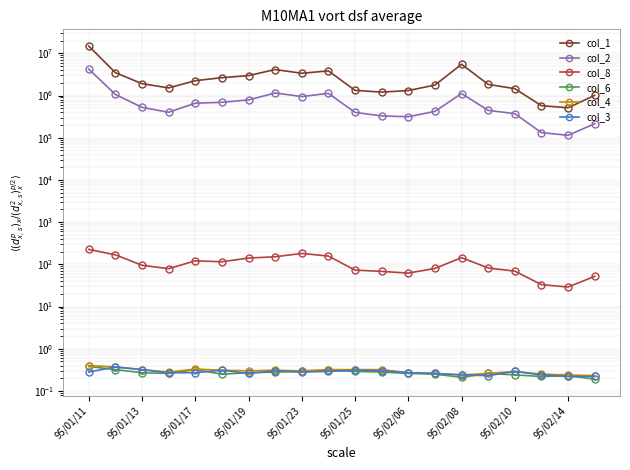

In col_1, how many points are higher than both neighbors (excluding endpoints)?

3